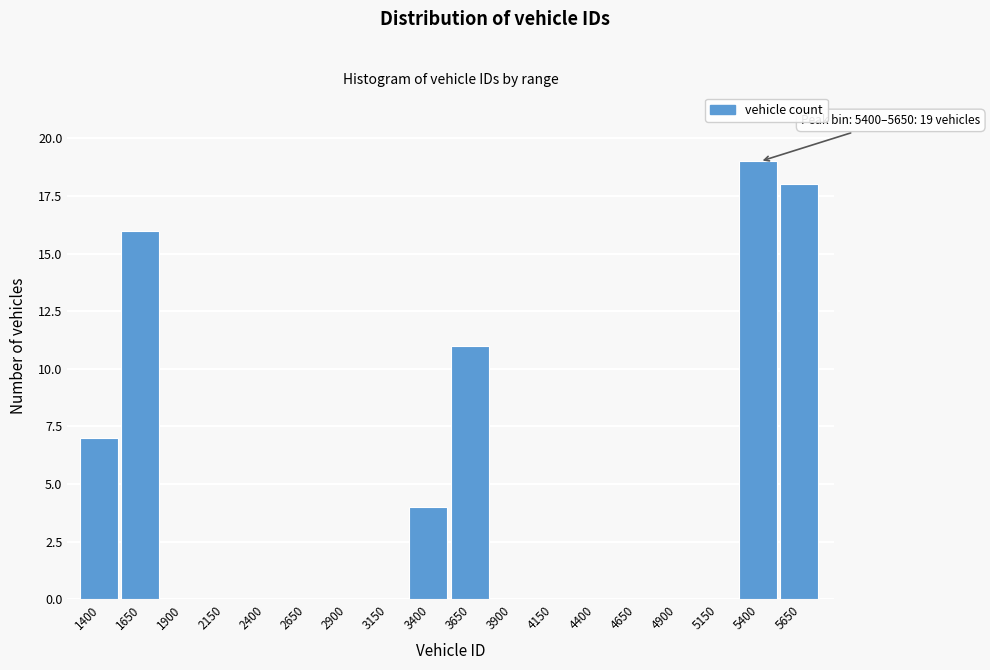

Reading left to right, transcribe all the data shown in this chart.

1400=7	1650=16	1900=0	2150=0	2400=0	2650=0	2900=0	3150=0	3400=4	3650=11	3900=0	4150=0	4400=0	4650=0	4900=0	5150=0	5400=19	5650=18